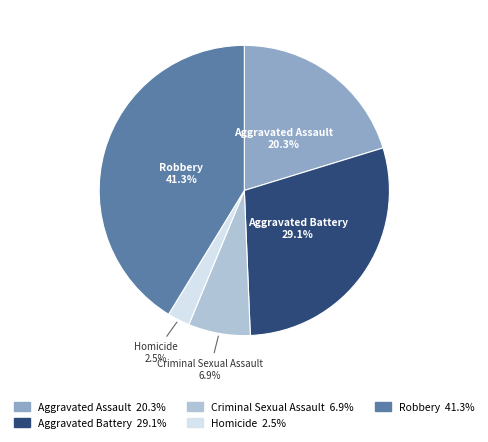

Rank the categories by value from lowest to highest.

Homicide, Criminal Sexual Assault, Aggravated Assault, Aggravated Battery, Robbery